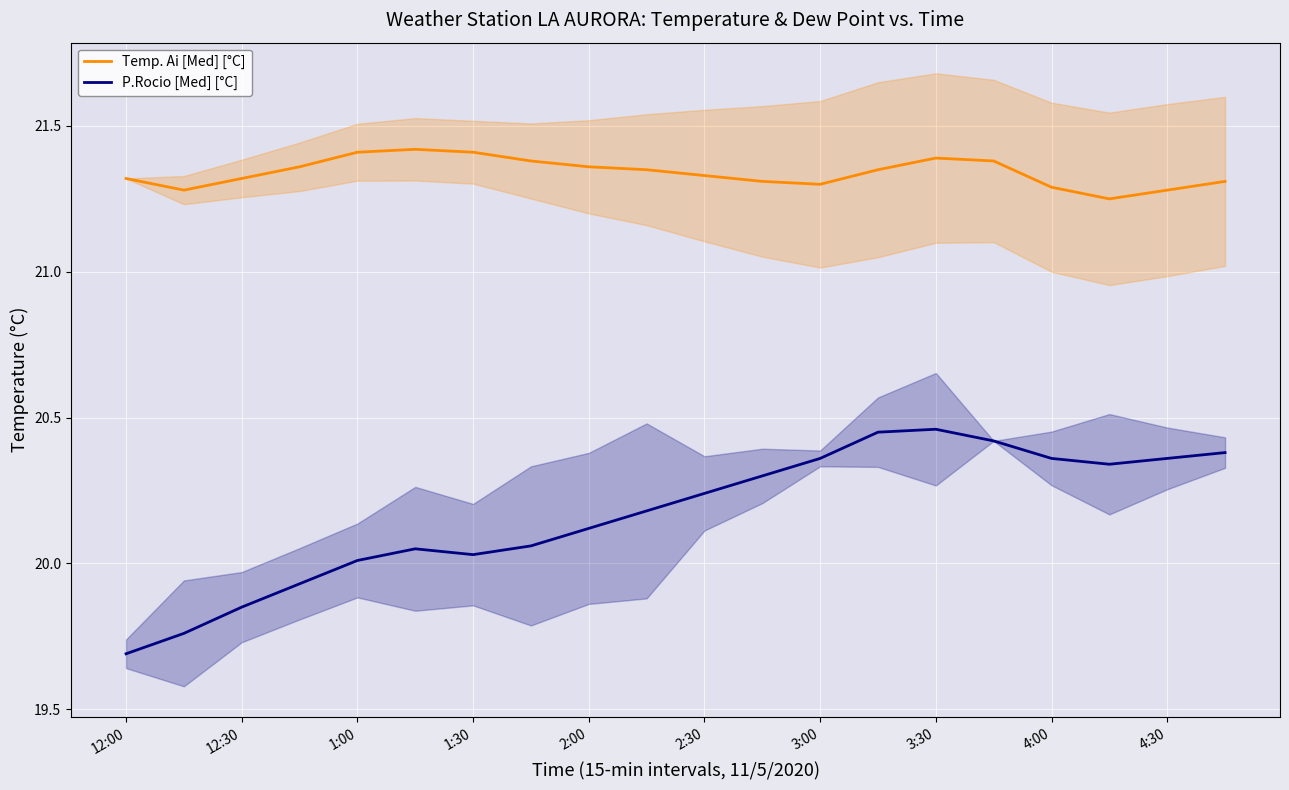

List the series in order of their peak value, highest first.

Temp. Ai [Med] [°C], P.Rocio [Med] [°C]